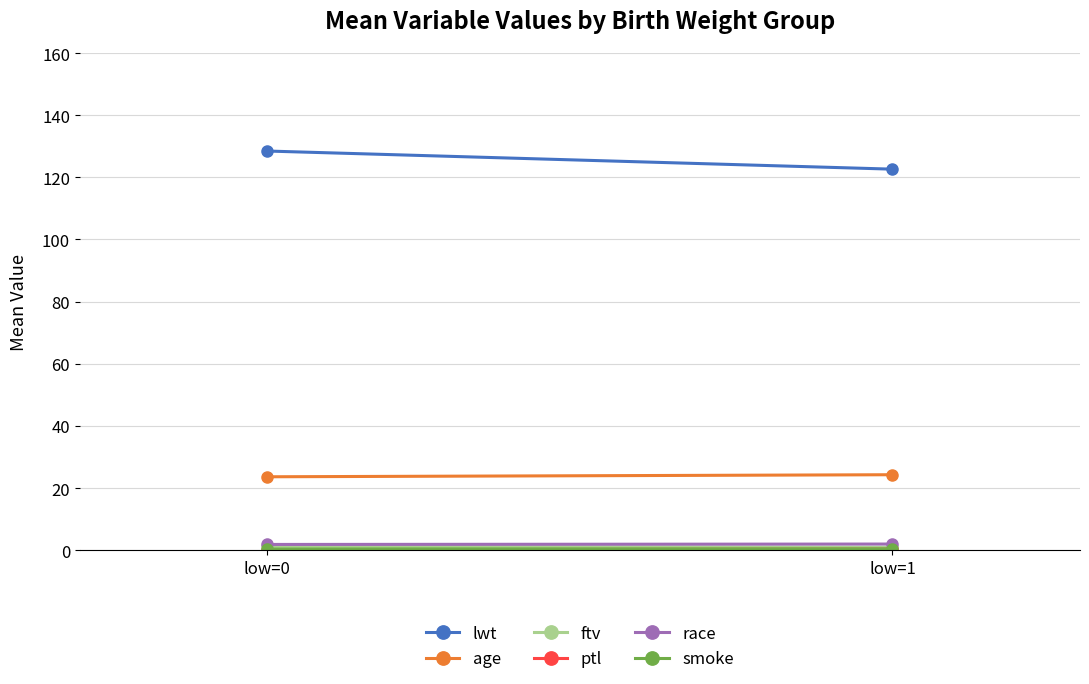

Is the value of ftv at low=1 greater than the value of lwt at low=1?

No